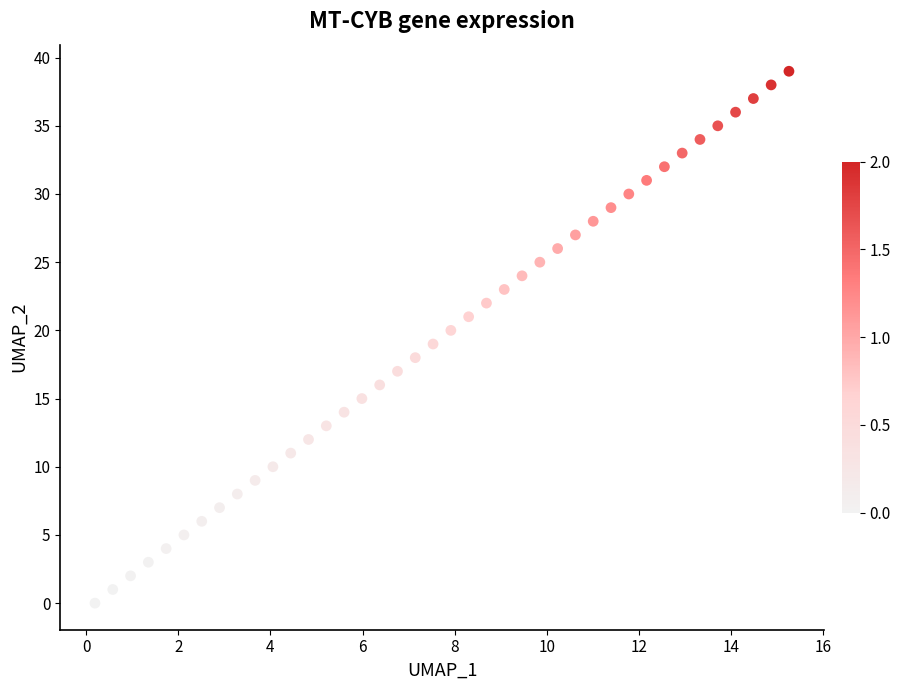

What is the range of Y values (max minus min)?

39